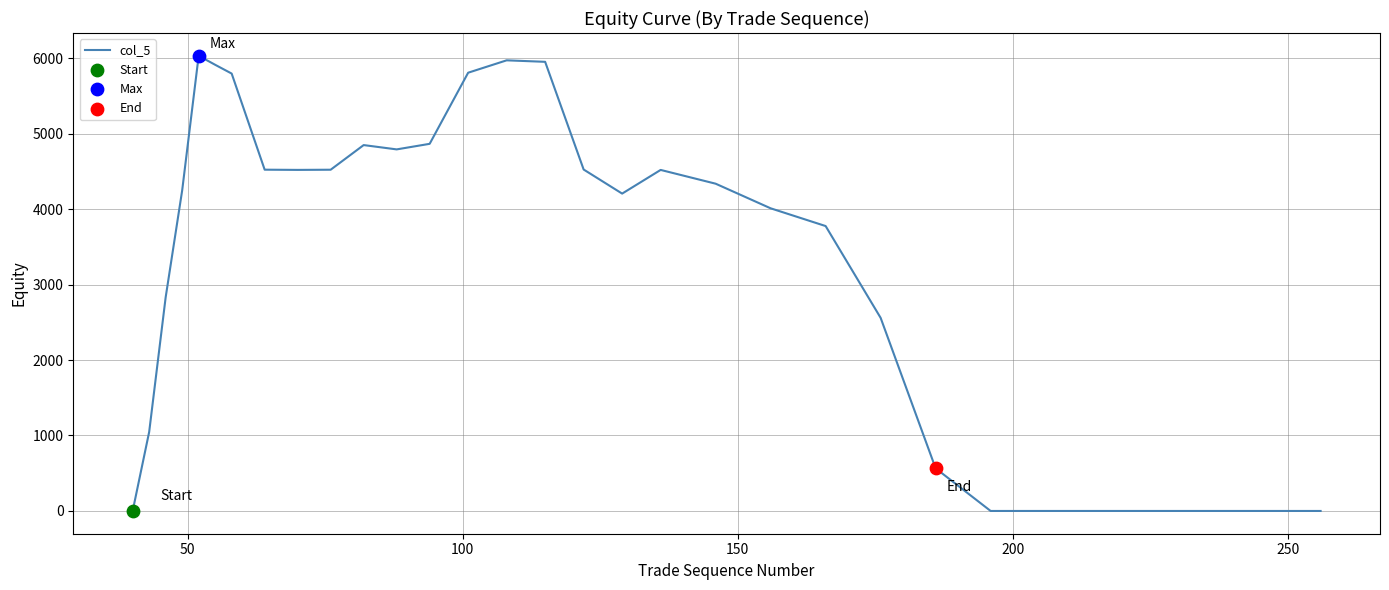

What is the difference between the maximum and minimum values?

6031.0